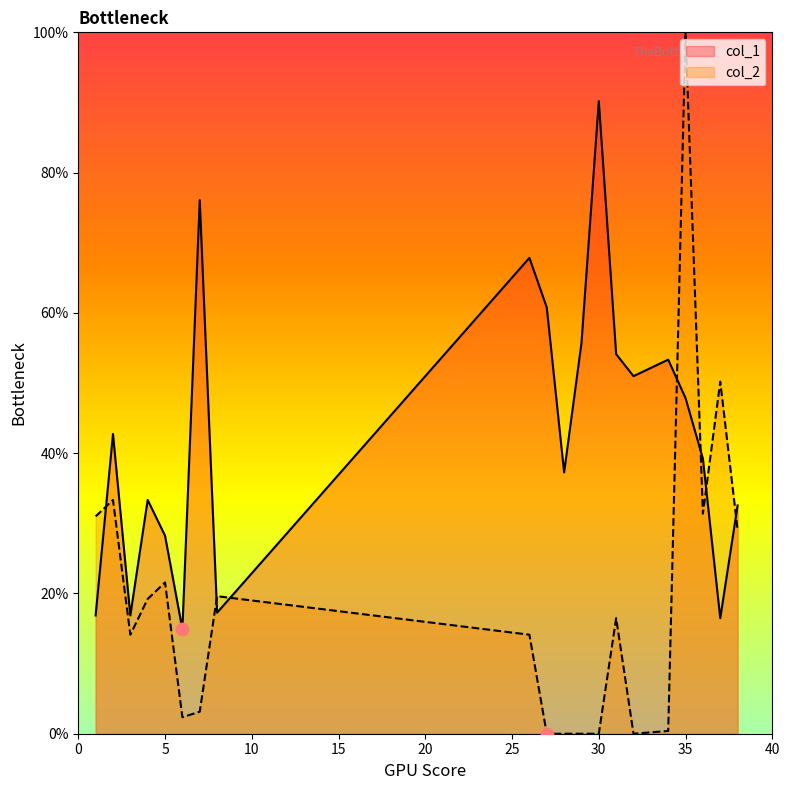

At how many categories does at least one series exceed 0?

20